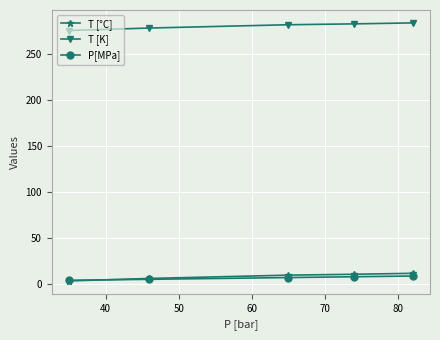

True or false: P[MPa] and T [K] cross at least once.

False